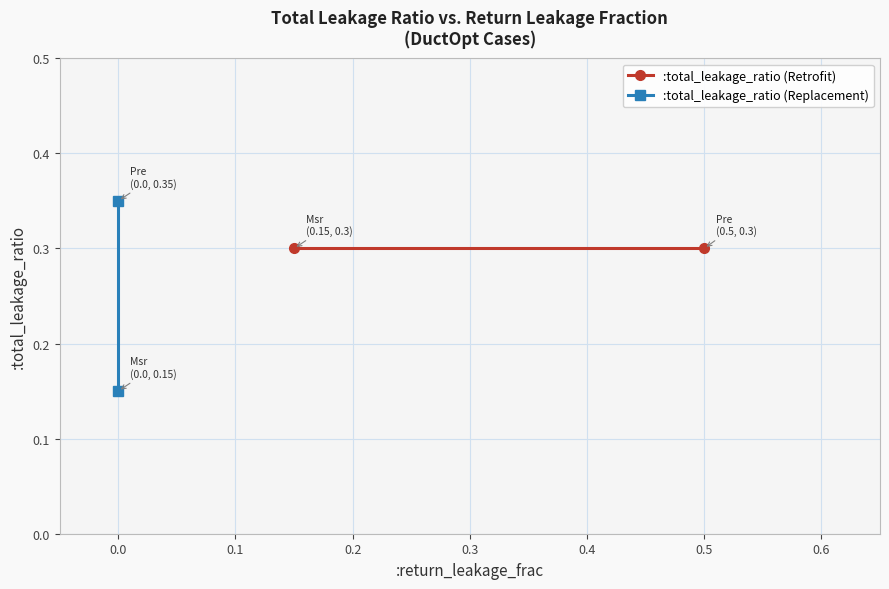

What is the difference between the maximum and minimum values in the :total_leakage_ratio (Replacement) series?

0.2